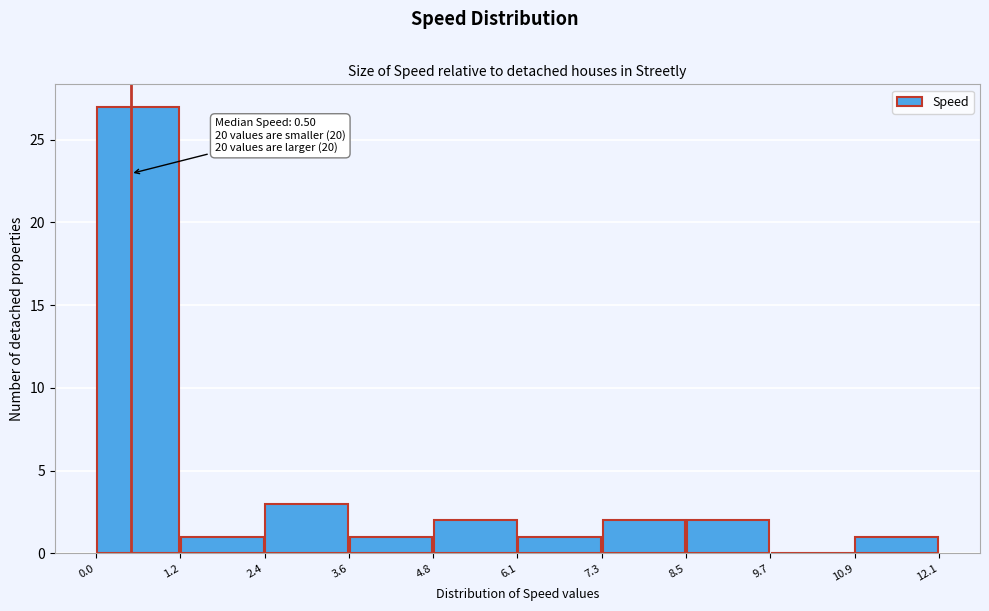

Which range on the x-axis has the tallest bar?

0.0 to 1.2